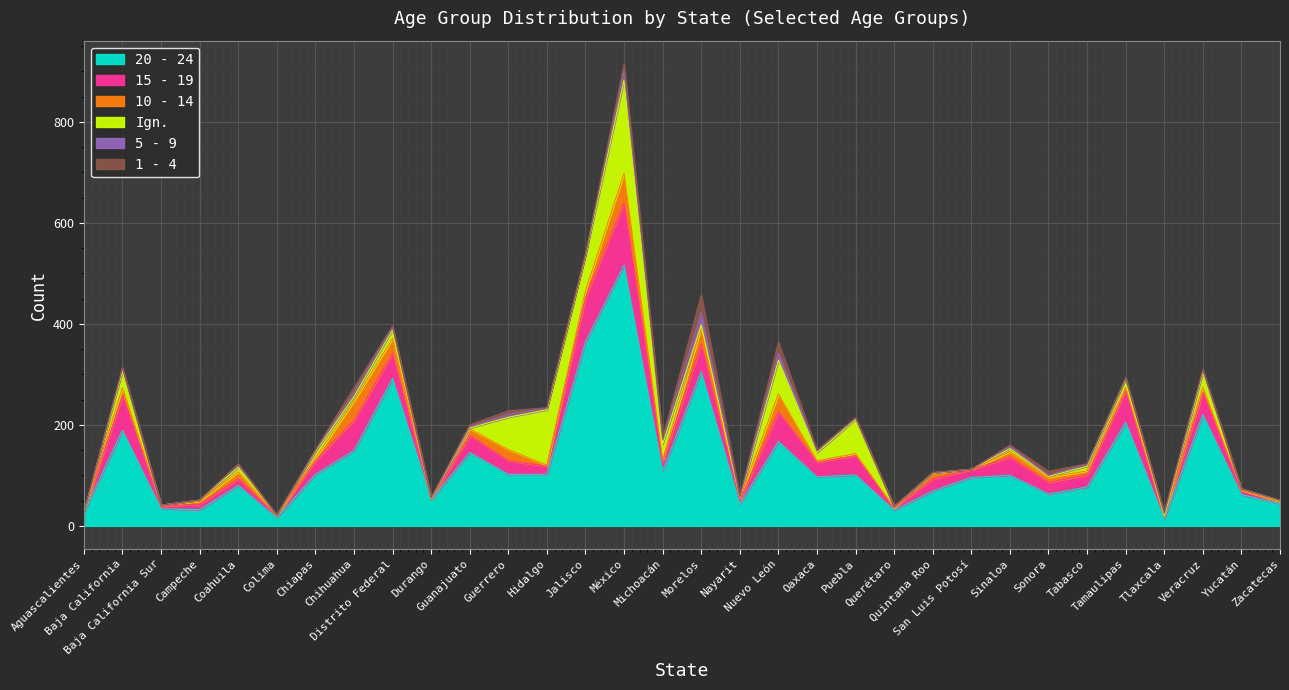

What is the maximum value shown in the chart?

516